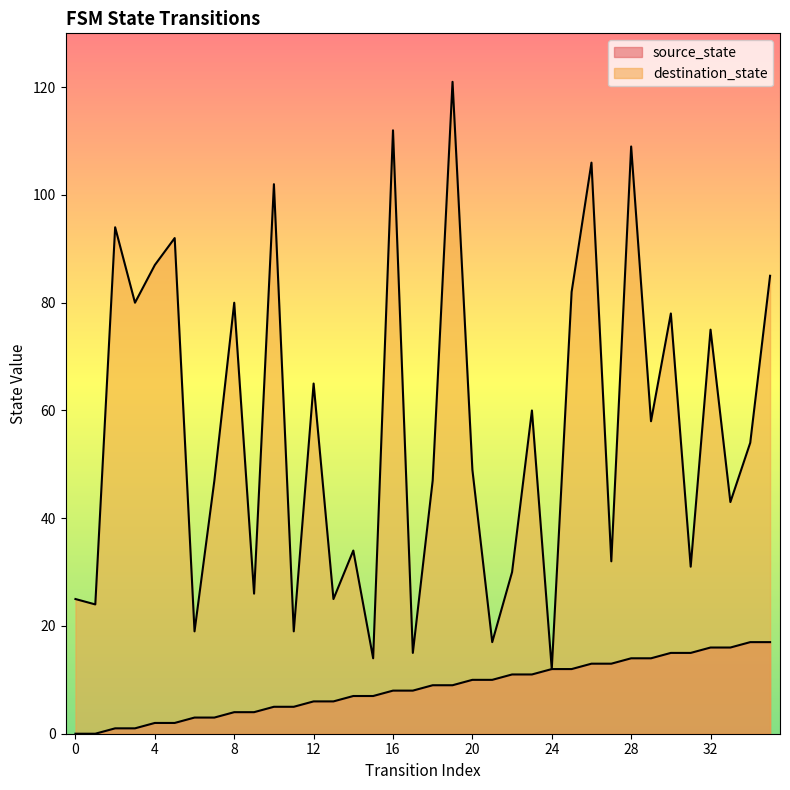

True or false: destination_state and source_state intersect in this chart.

False